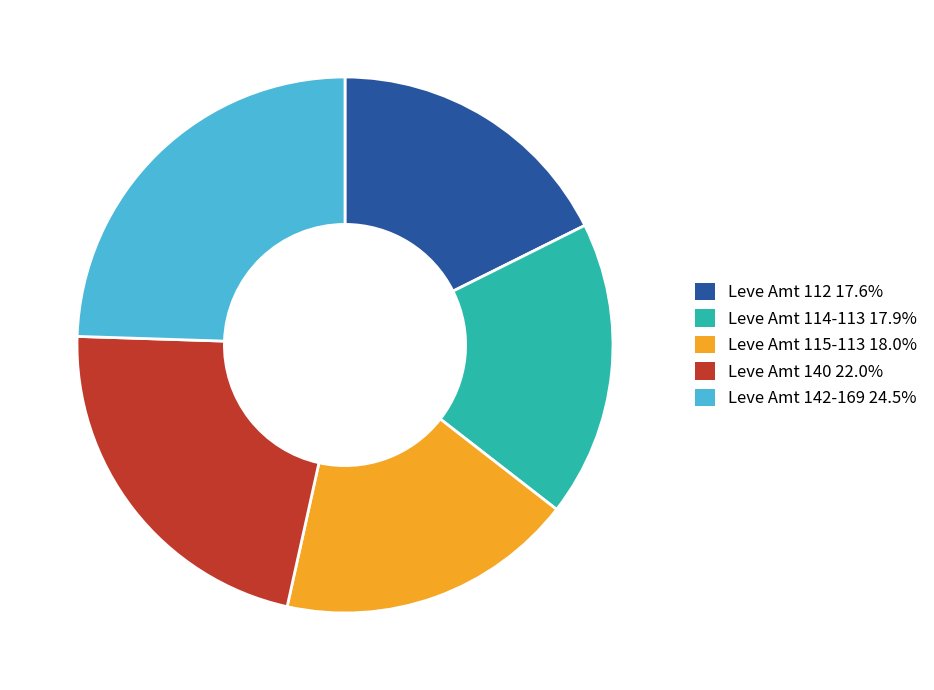

What is the ratio of the value at Leve Amt 140 22.0% to the value at Leve Amt 142-169 24.5%?

0.9